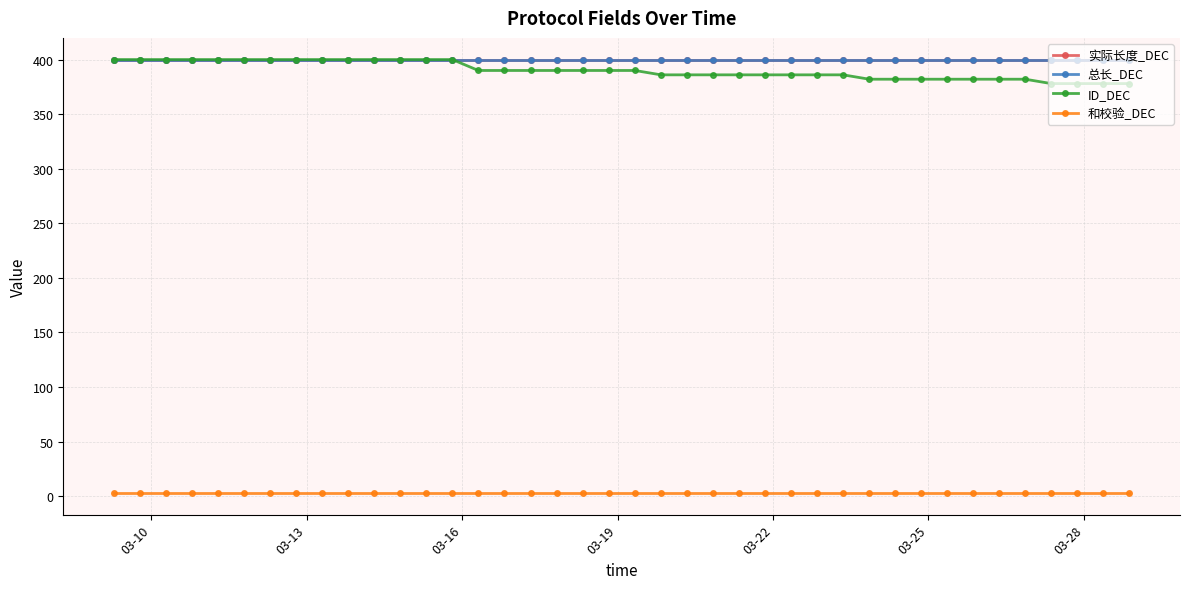

Which series has the widest spread of values?

ID_DEC